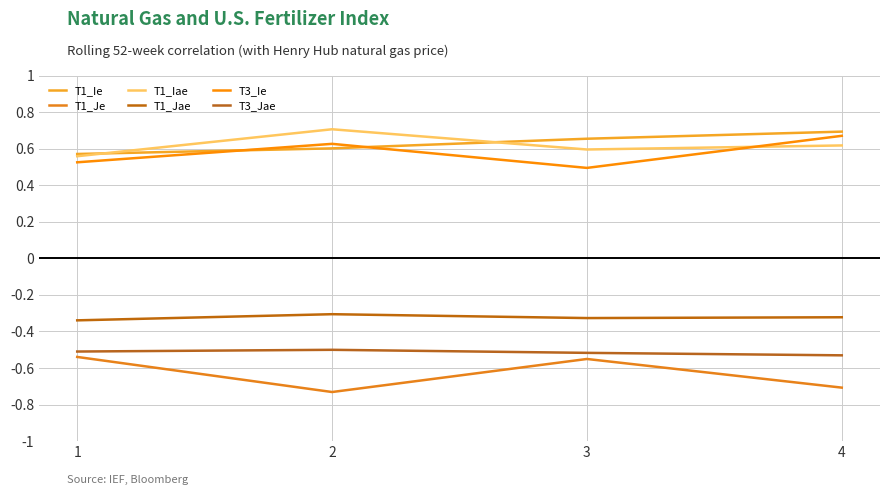

How many lines are shown in the chart?

6